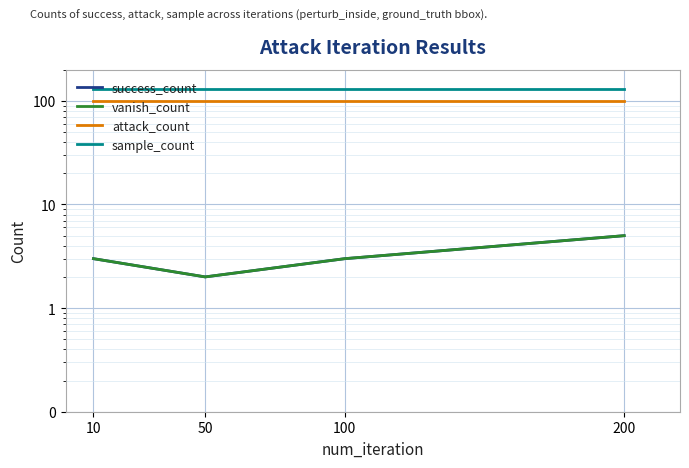

How many lines are shown in the chart?

4